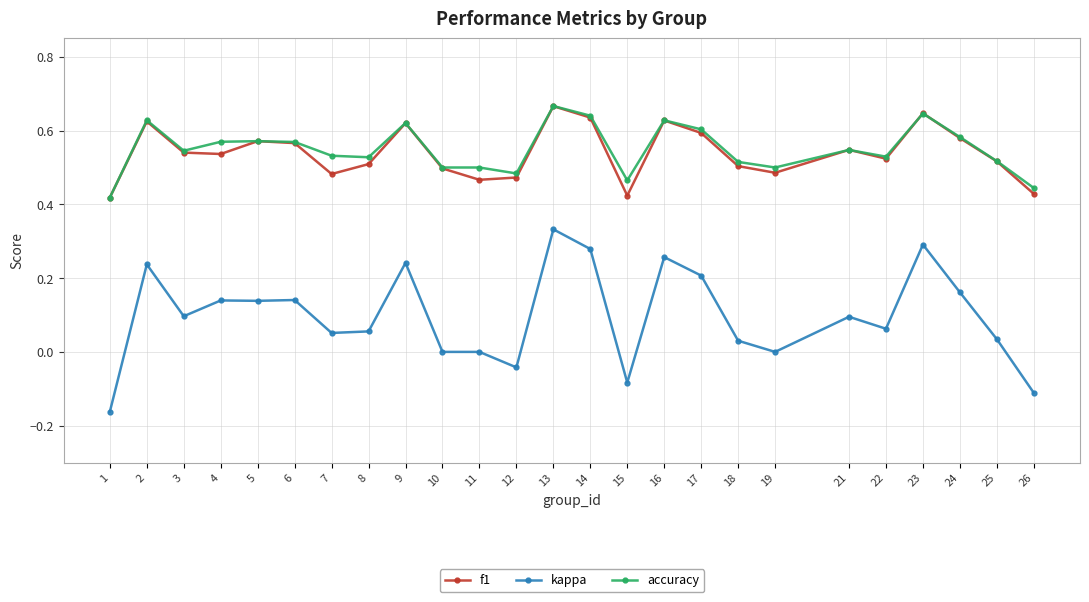

Which series has the largest range (max minus min)?

kappa